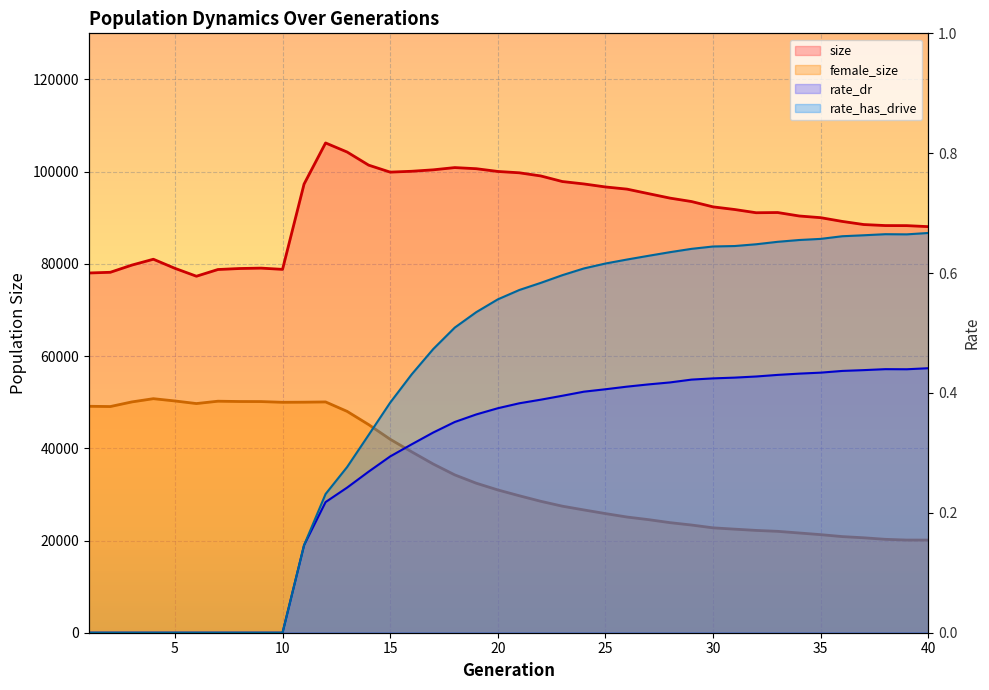

At which label is rate_dr closest to 0?

1